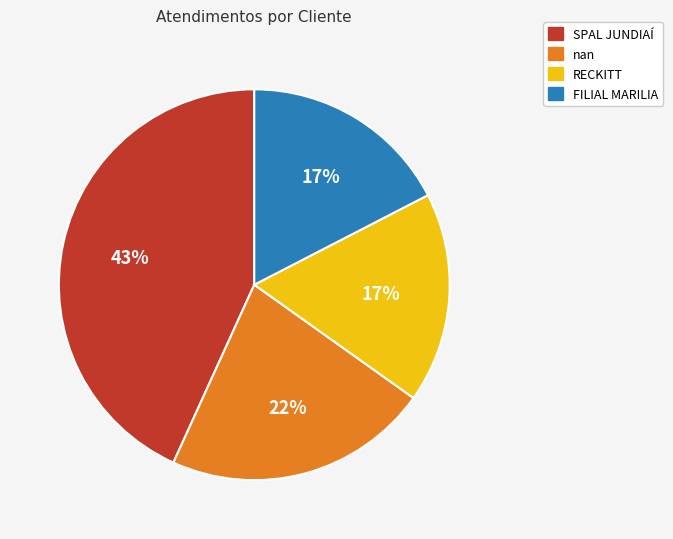

True or false: SPAL JUNDIAÍ accounts for 43% of the total.

True